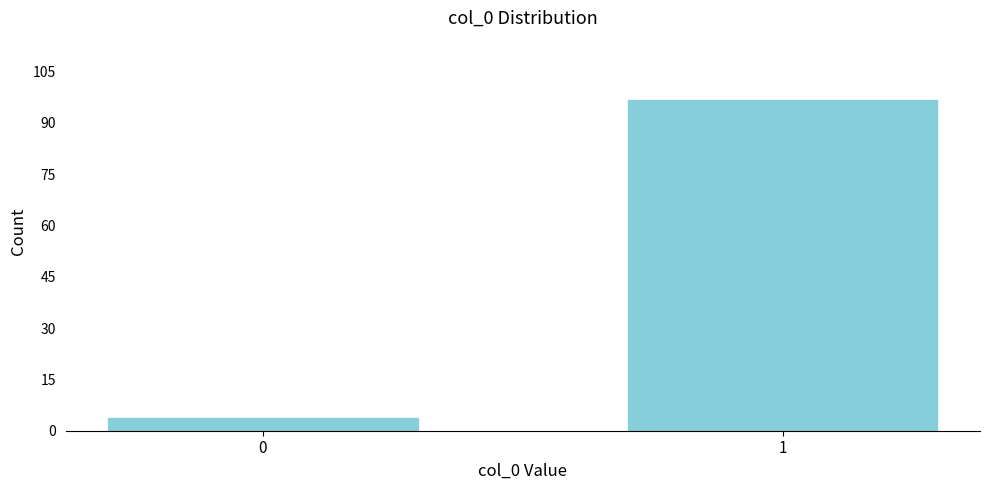

Reading left to right, what are all the values shown in this chart?

0=4	1=97